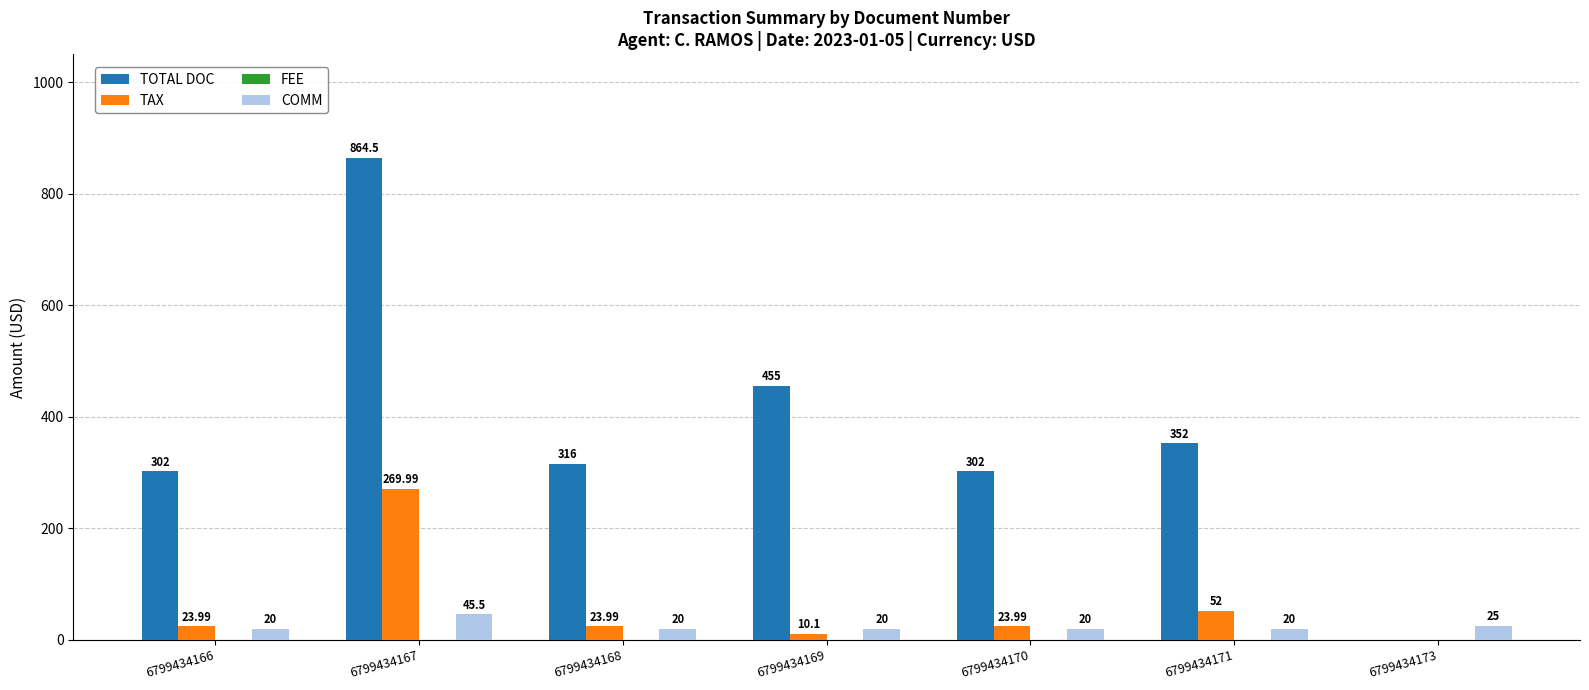

What is the sum of all COMM values?

170.5